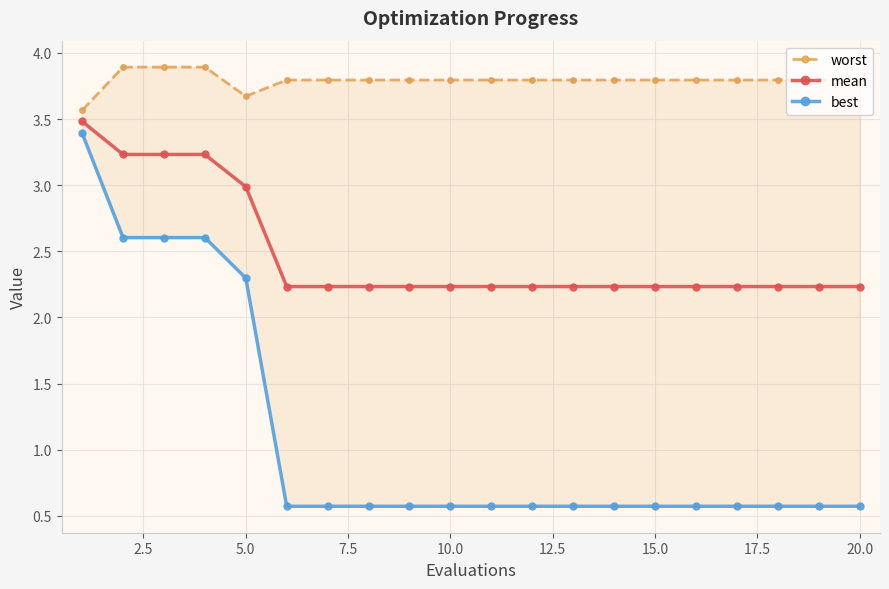

What is the highest value of the mean series?

3.5